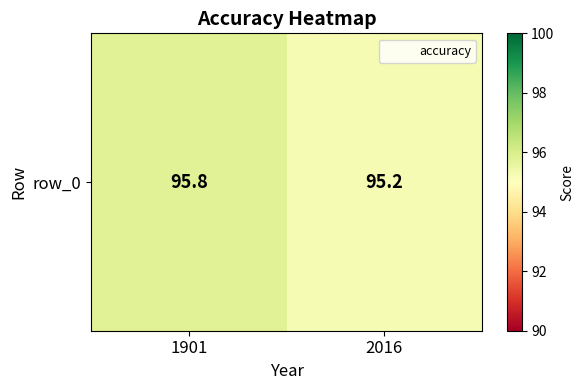

List the labels in order of value, smallest first.

2016, 1901